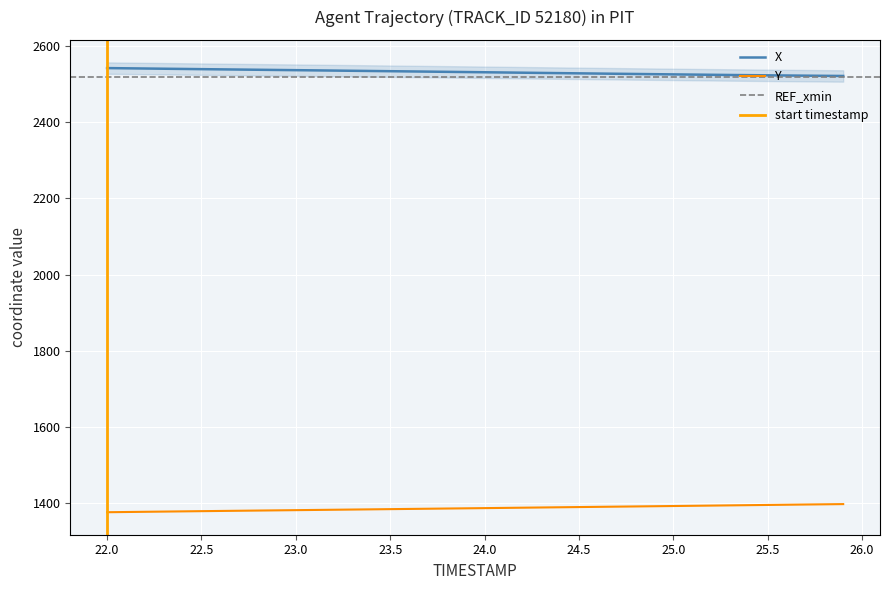

What is the lowest value of the X series?

2521.8